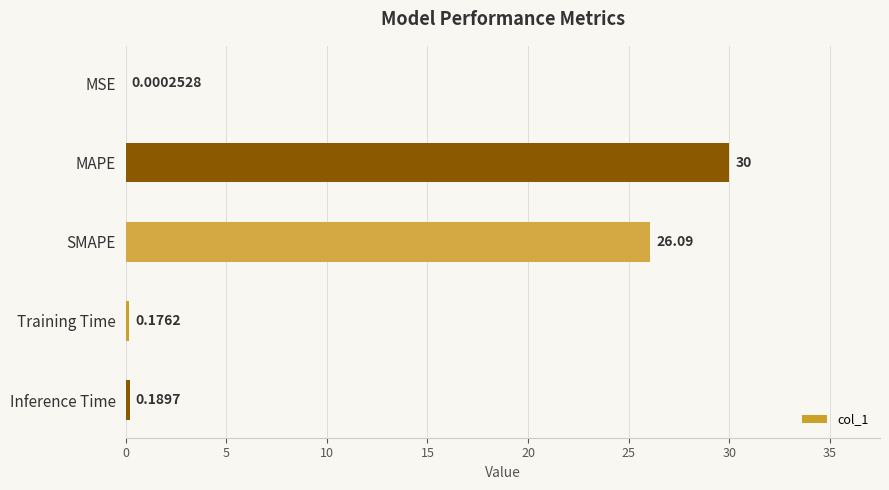

What is the sum of all values?

56.5